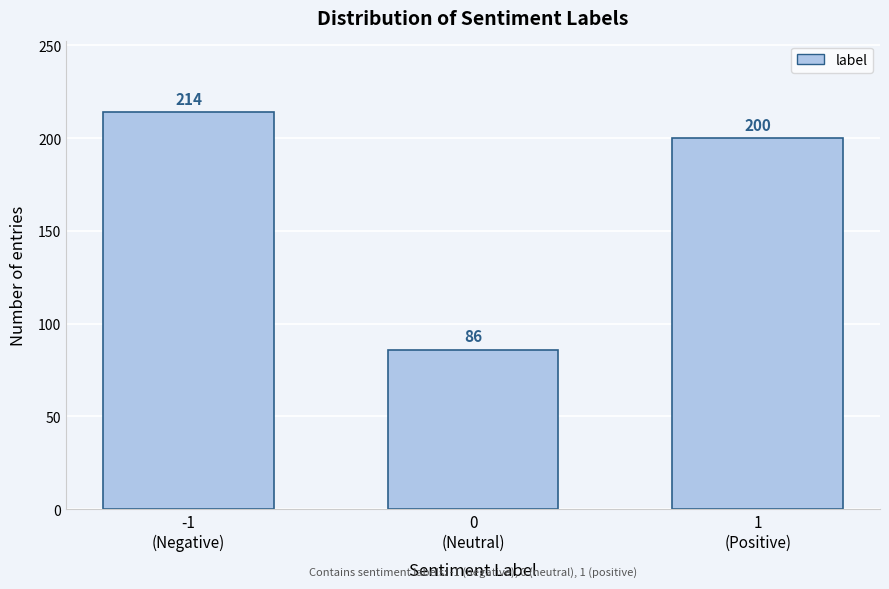

Reading left to right, list all the values displayed in this chart.

214	86	200